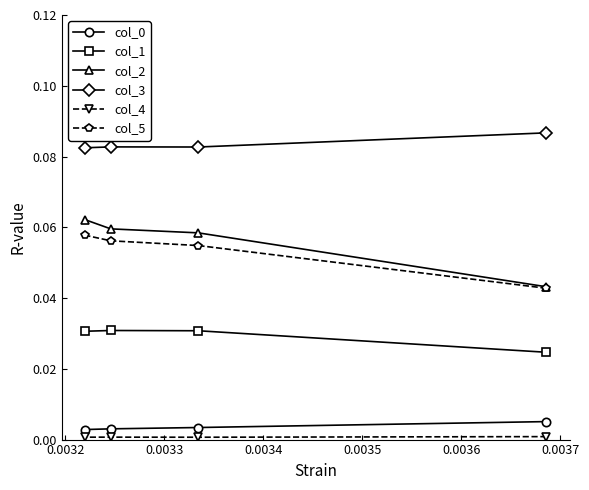

Which series has the largest range (max minus min)?

col_2